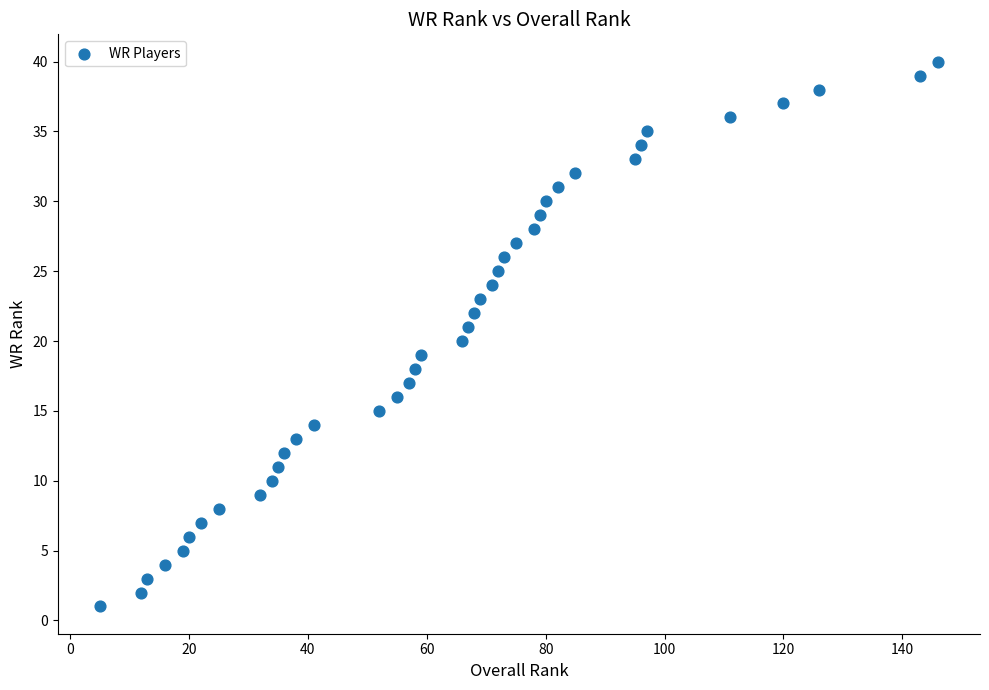

What is the range of Y values (max minus min)?

39